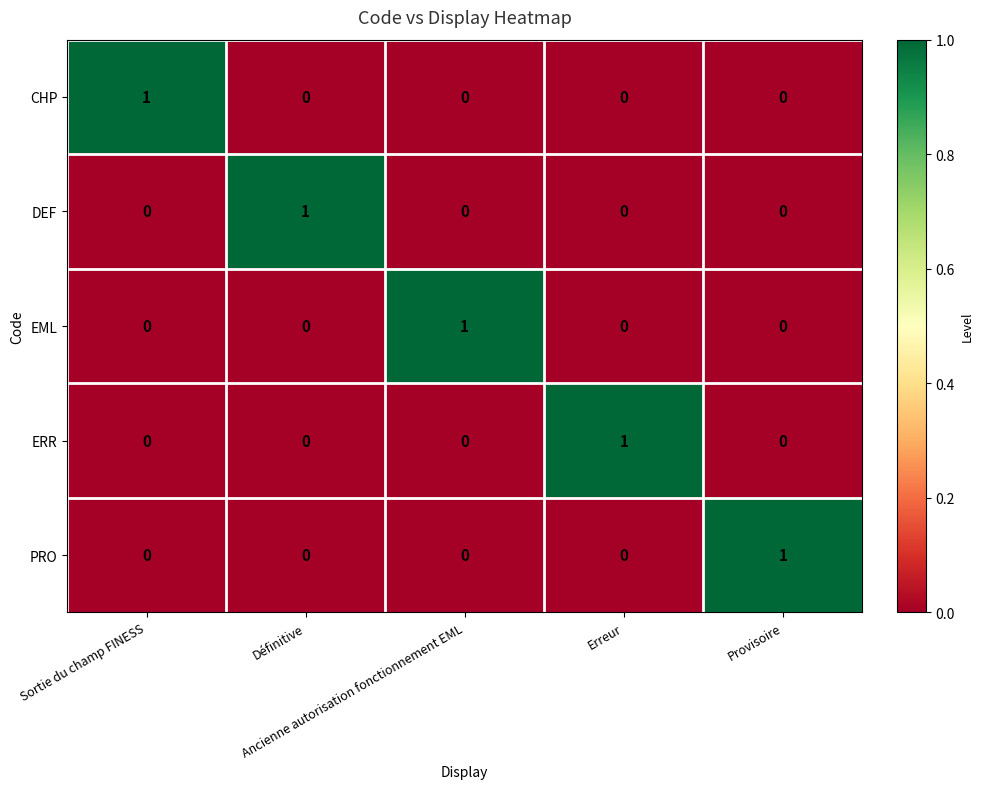

Count the DEF values in the range 0 to 1.

5